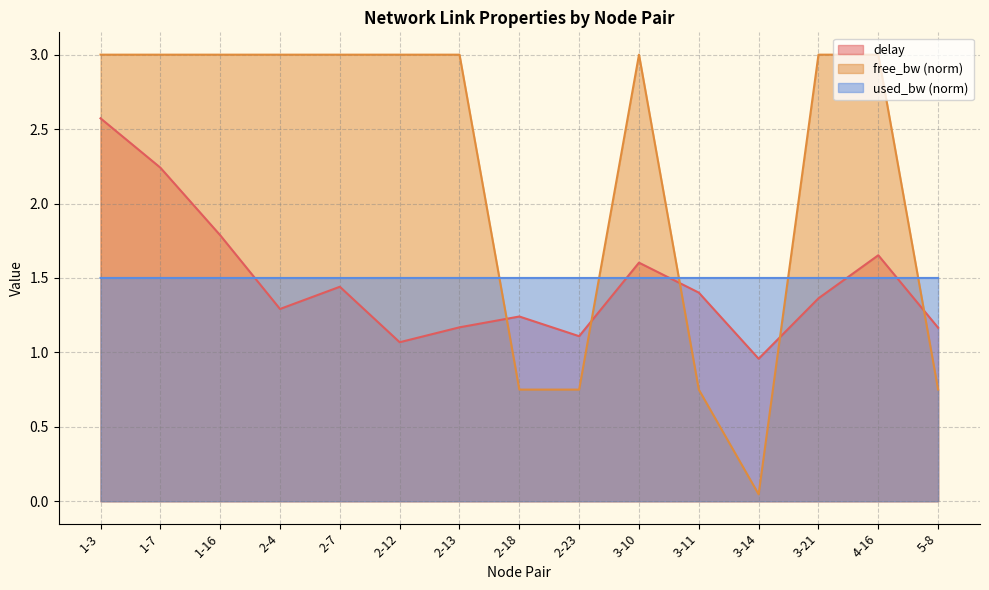

Between 5-8 and 2-4, which is larger?

2-4